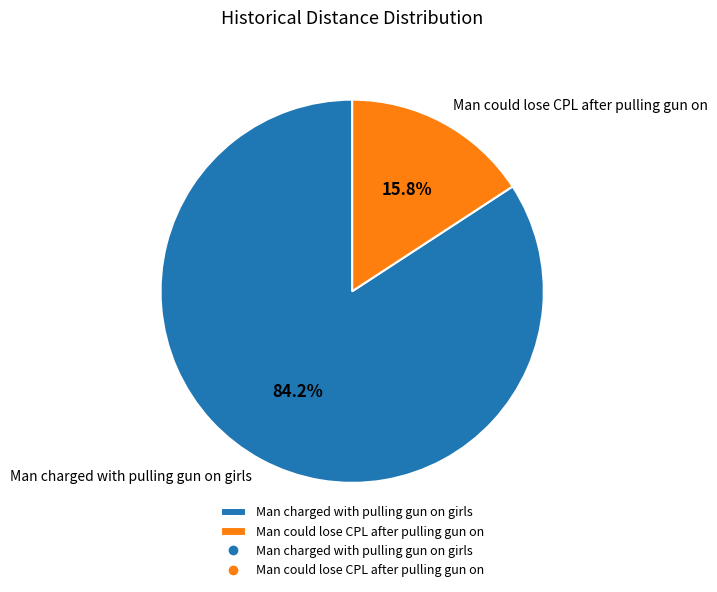

What percentage do Man could lose CPL after pulling gun on and Man charged with pulling gun on girls together represent?

100.0%